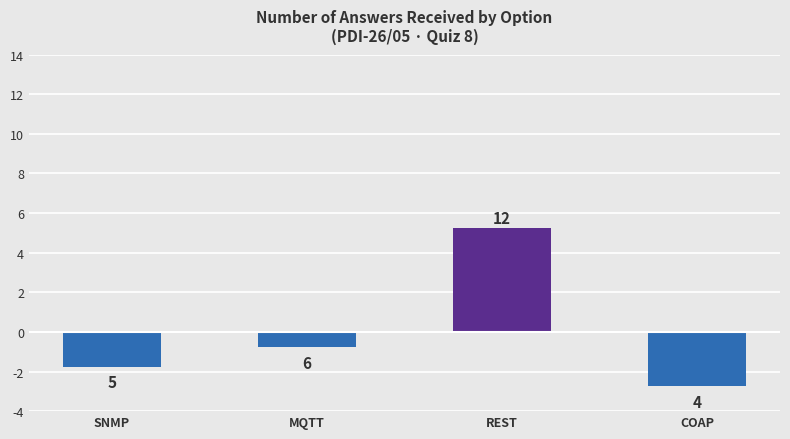

Are the bars horizontal?

No